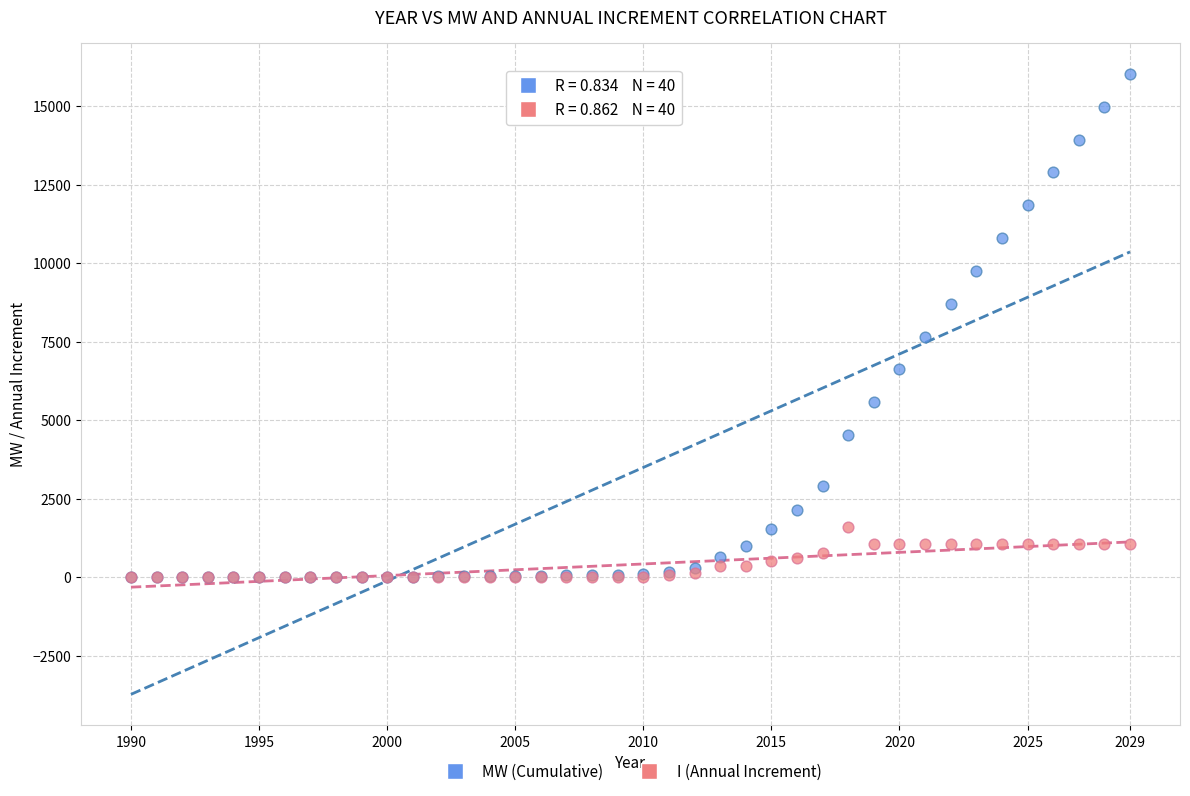

Which series has the widest spread of Y values?

MW (Cumulative)